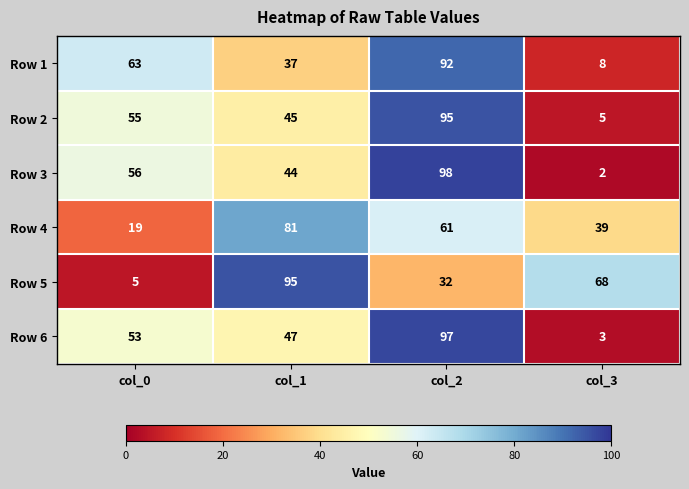

At col_2, list the series in order from smallest to largest.

Row 5, Row 4, Row 1, Row 2, Row 6, Row 3